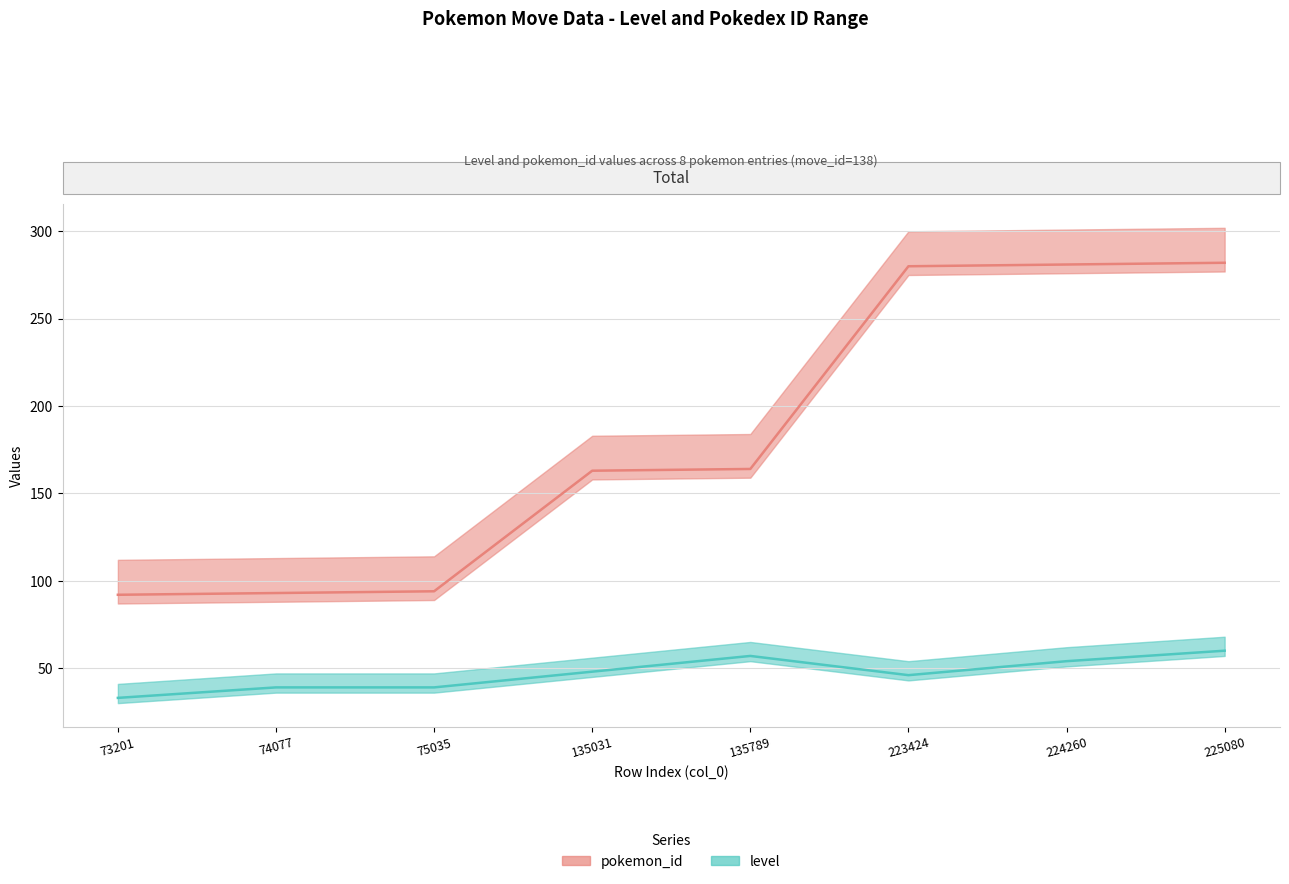

Which series has the largest total across all categories?

pokemon_id